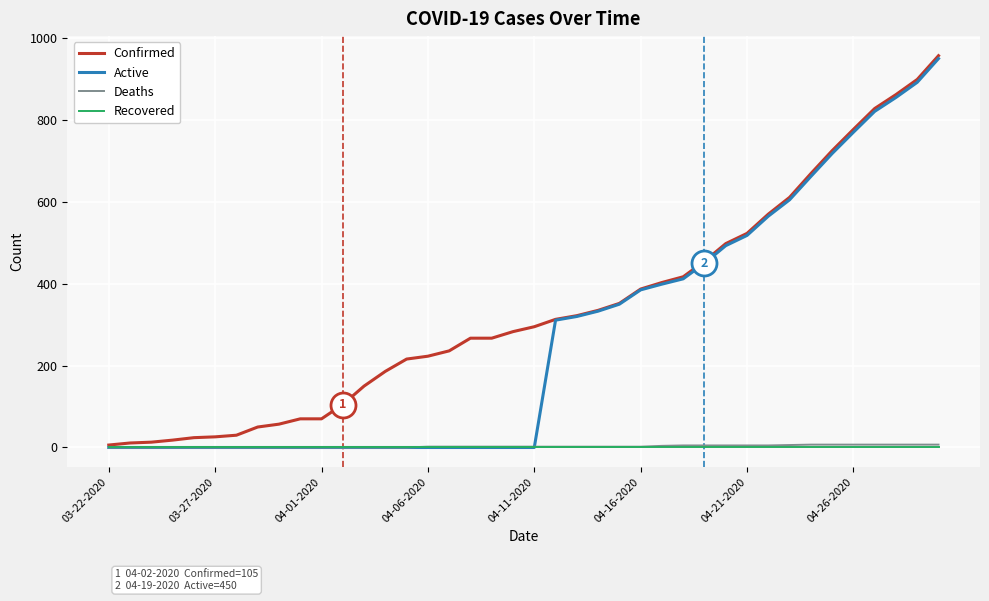

What is the maximum value shown in the chart?

957